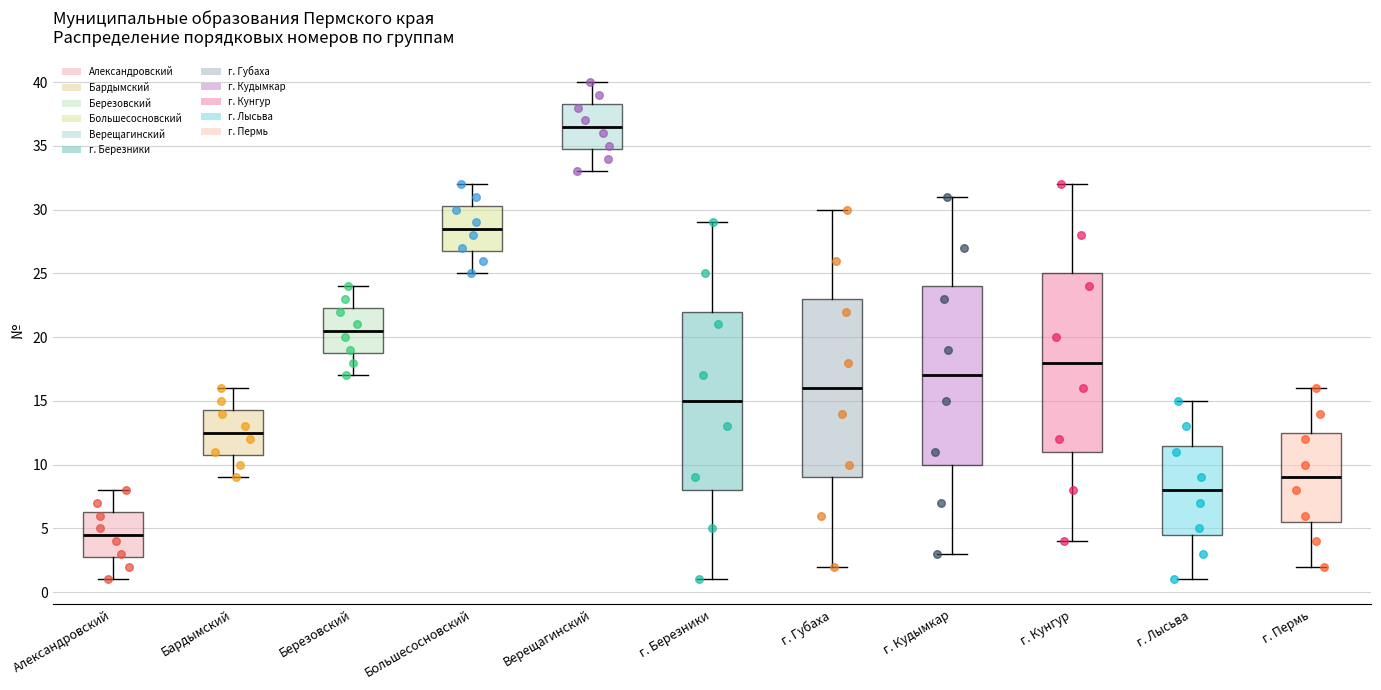

Where does the median line of the box for Александровский sit on the y-axis? The values are not printed on the chart, so give them approximately, as read against the axis.

4.5